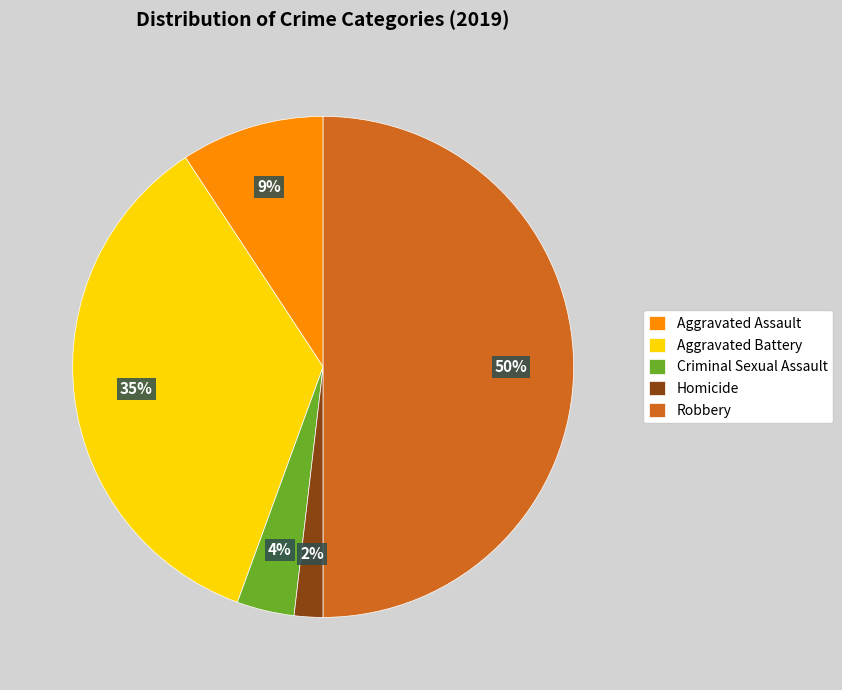

Do Aggravated Assault and Aggravated Battery together represent more than half of the pie?

No